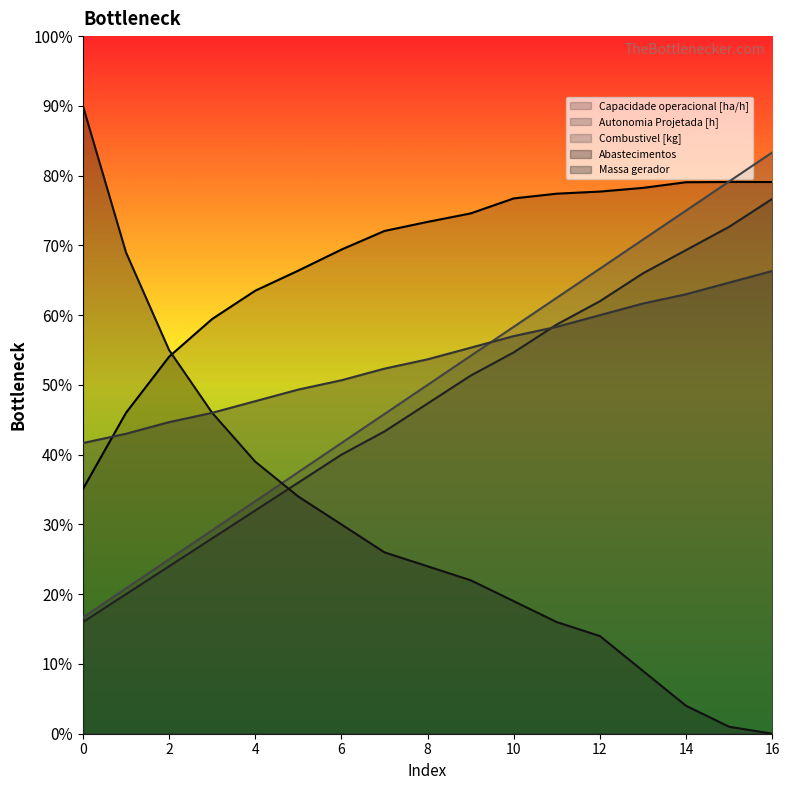

What is the total value across all series at 6?

231.7